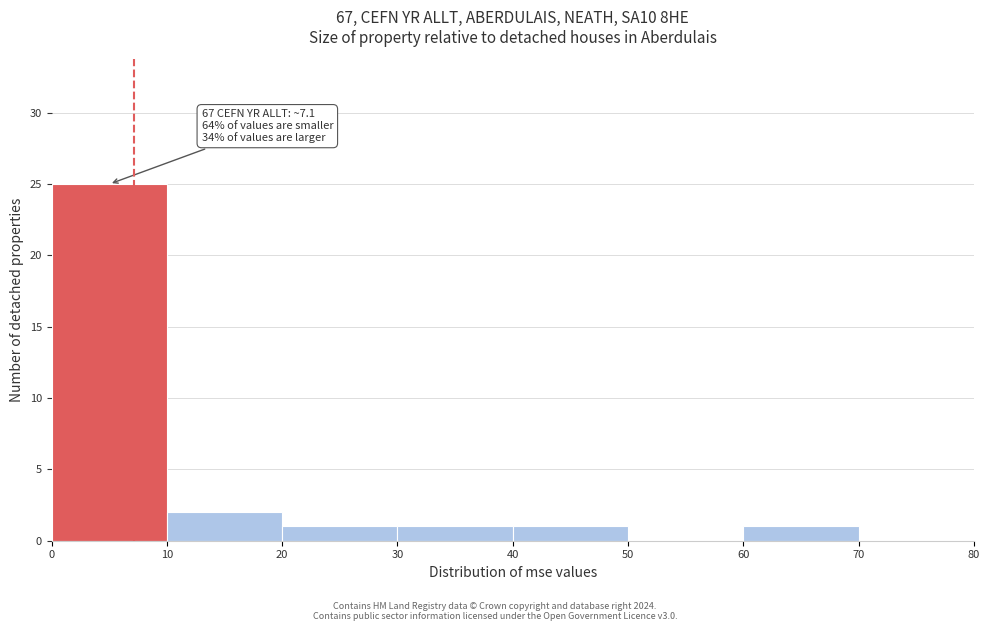

Over which range of the x-axis is the bar tallest?

0 to 10